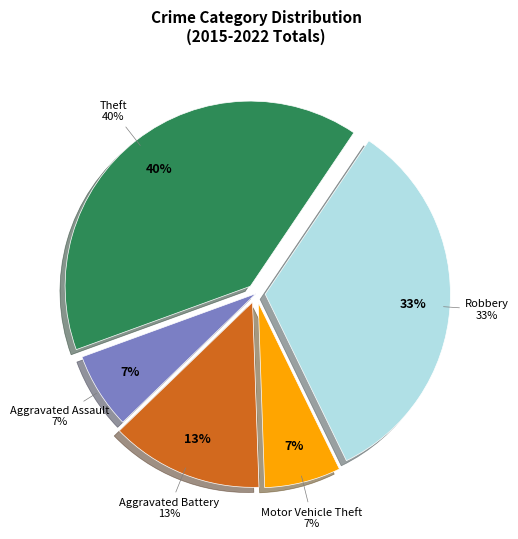

To the nearest percent, what is the average slice percentage?

20%